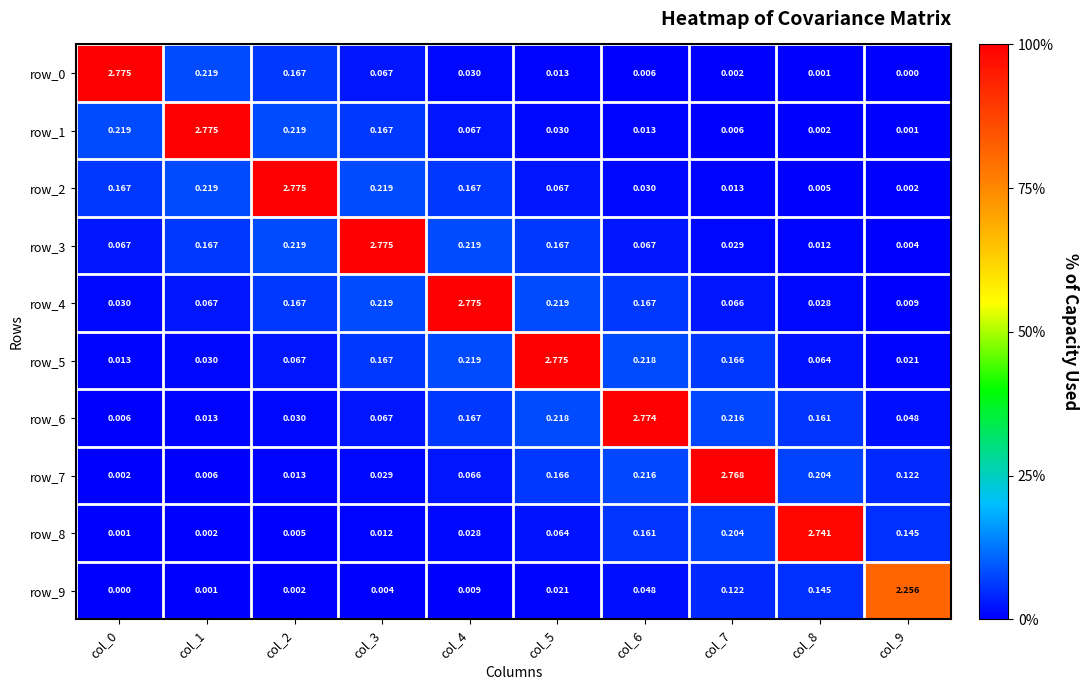

Is the value of row_8 at col_4 greater than the value of row_9 at col_0?

Yes